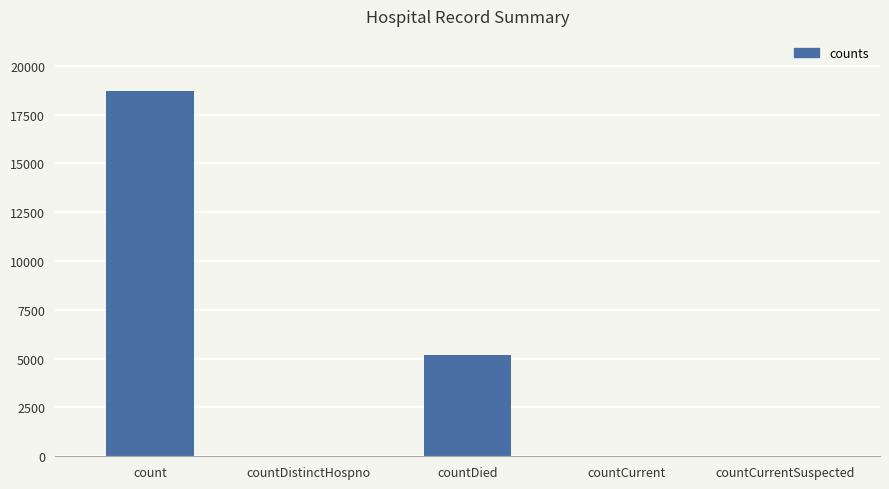

Which label corresponds to the largest value in the chart?

count